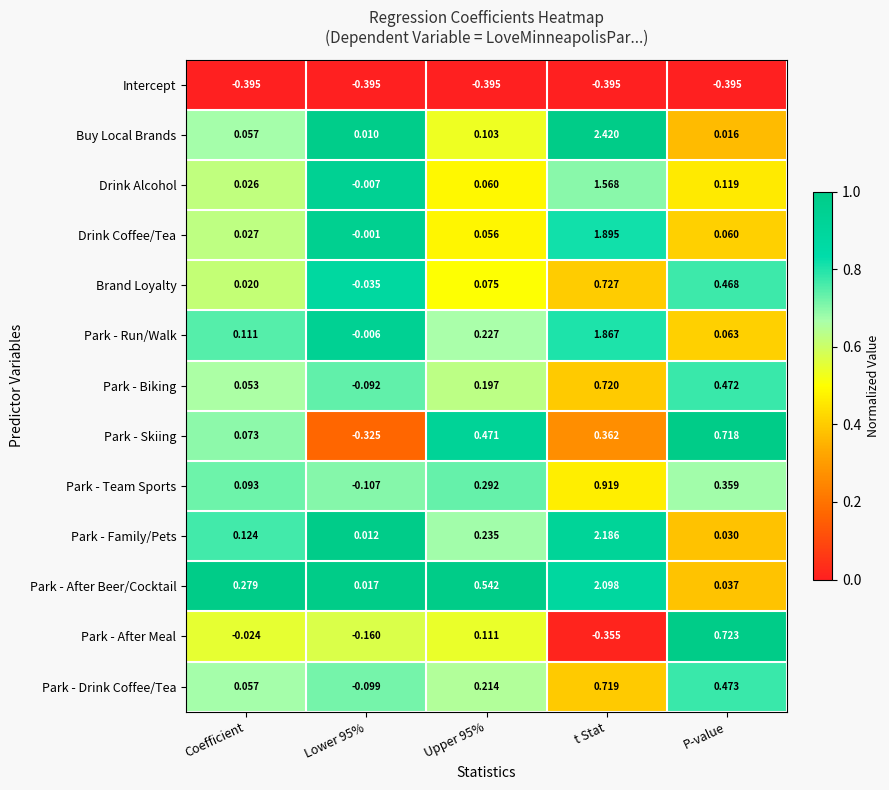

Count the number of data series in this chart.

13